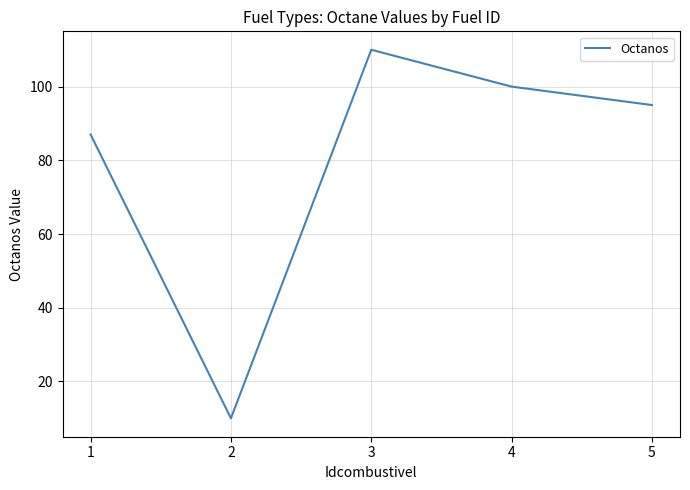

At which label does the data first exceed 95?

3